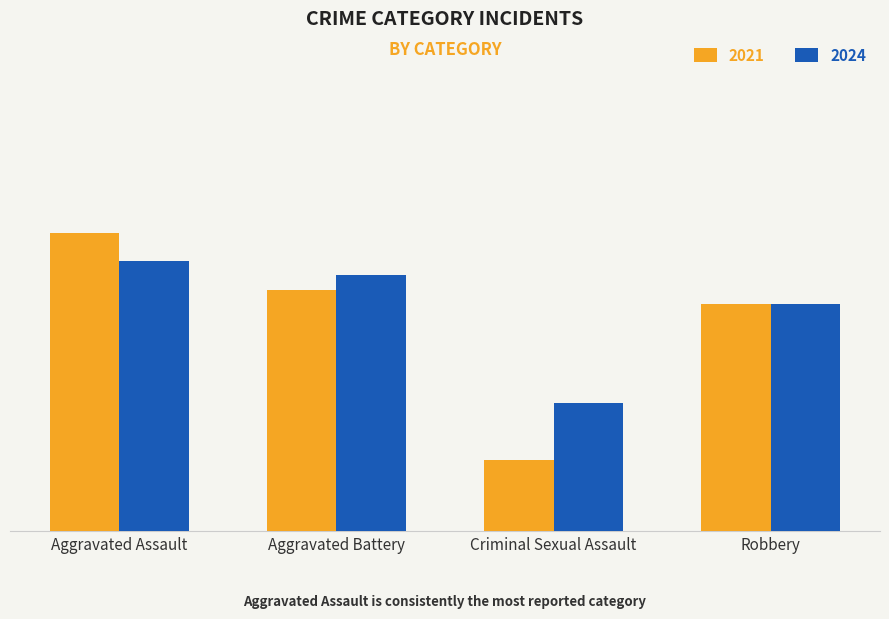

Reading left to right, transcribe all the data shown in this chart.

2021: Aggravated Assault=21	Aggravated Battery=17	Criminal Sexual Assault=5	Robbery=16
2024: Aggravated Assault=19	Aggravated Battery=18	Criminal Sexual Assault=9	Robbery=16